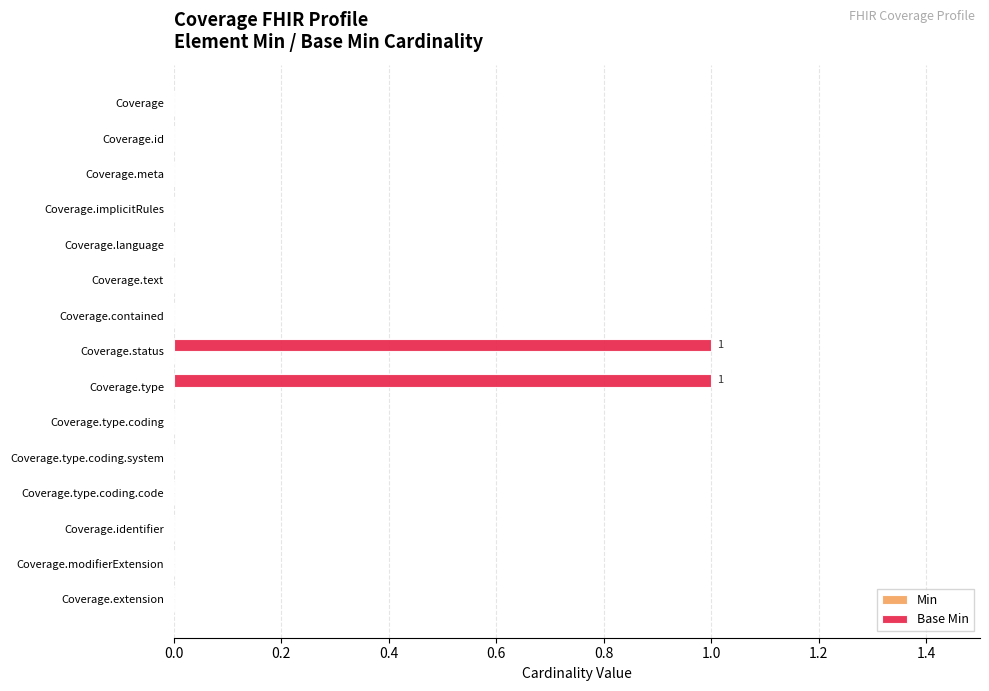

Is it true that the value at Coverage.type is 1?

True